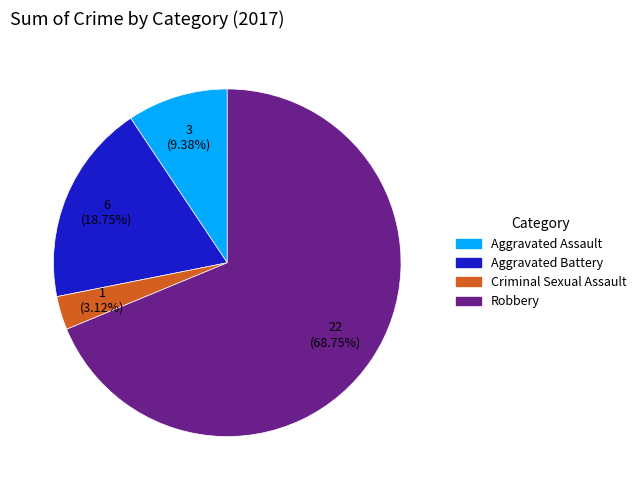

To the nearest percent, what is the difference between the largest and smallest slice percentages?

66%